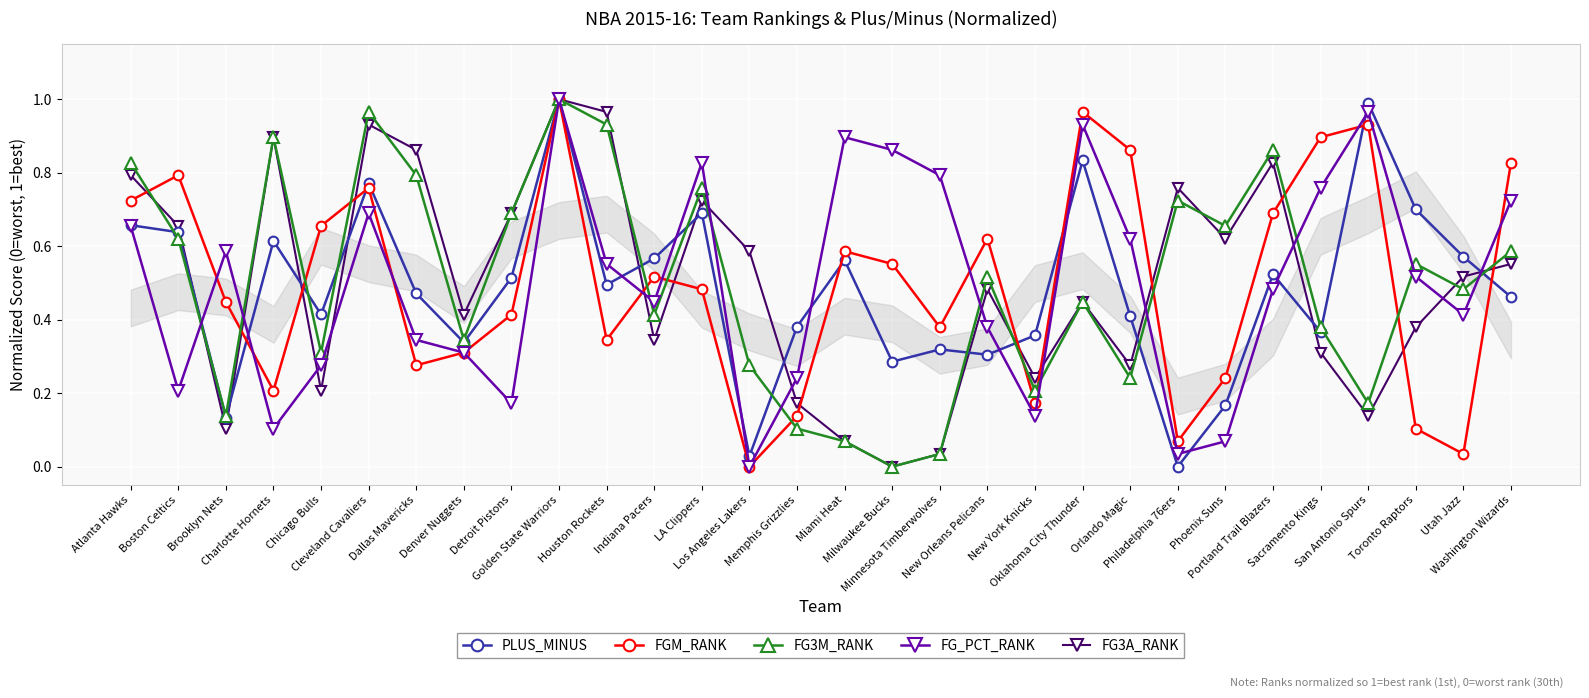

What is the label of the 15th point from the left?

Memphis Grizzlies